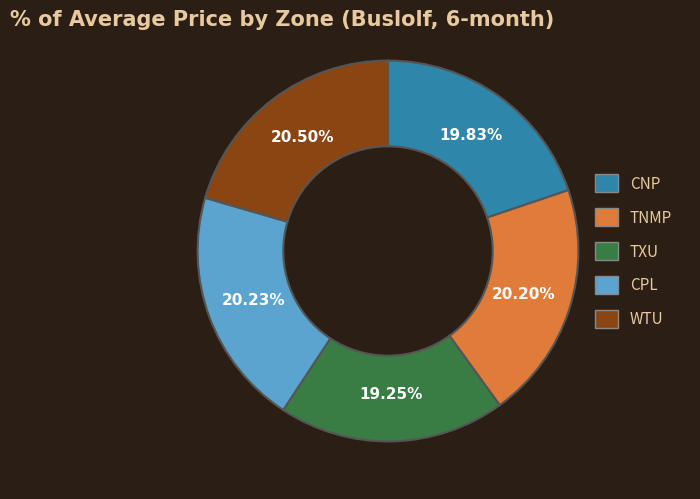

Approximately how many times larger is the value at TXU compared to CPL?

1.0